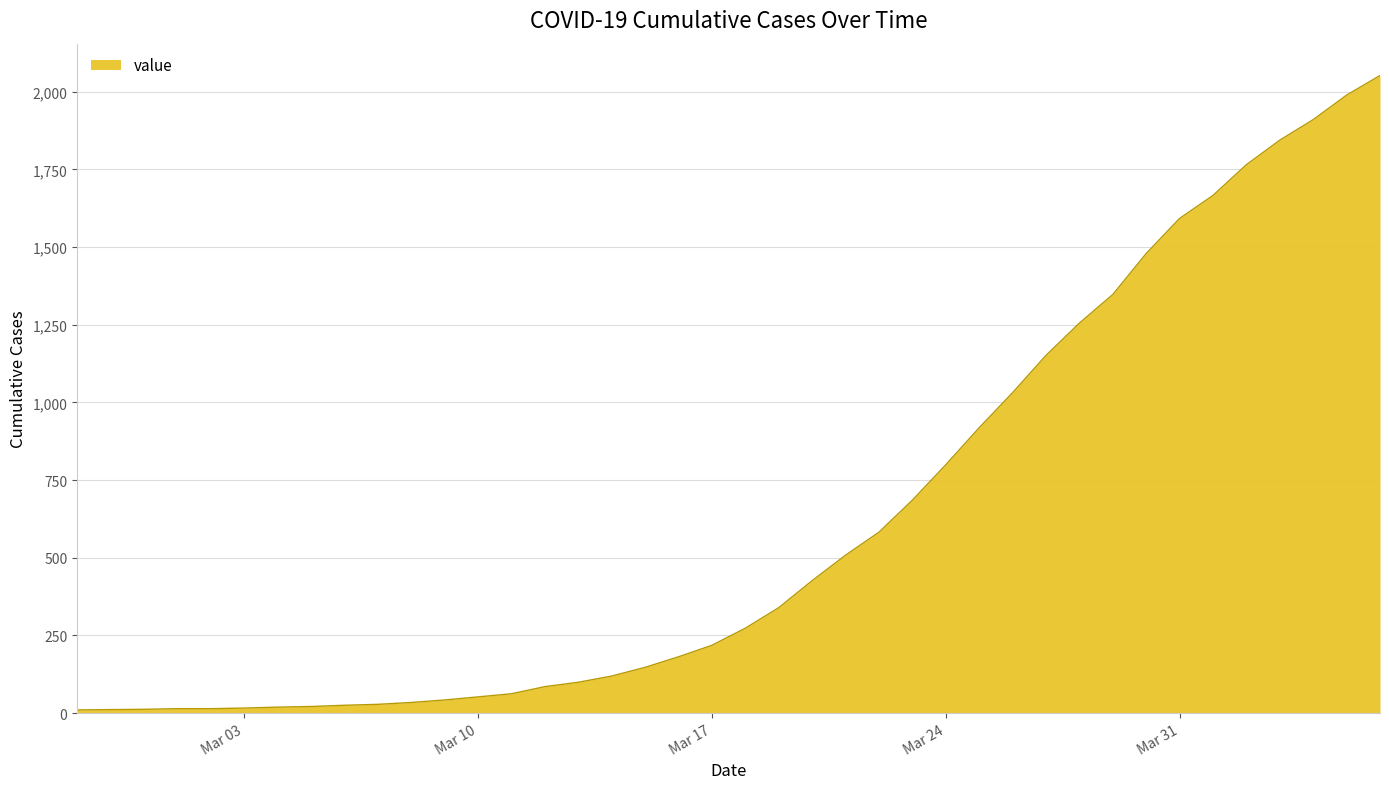

Is this an area chart (filled region under the line)?

Yes